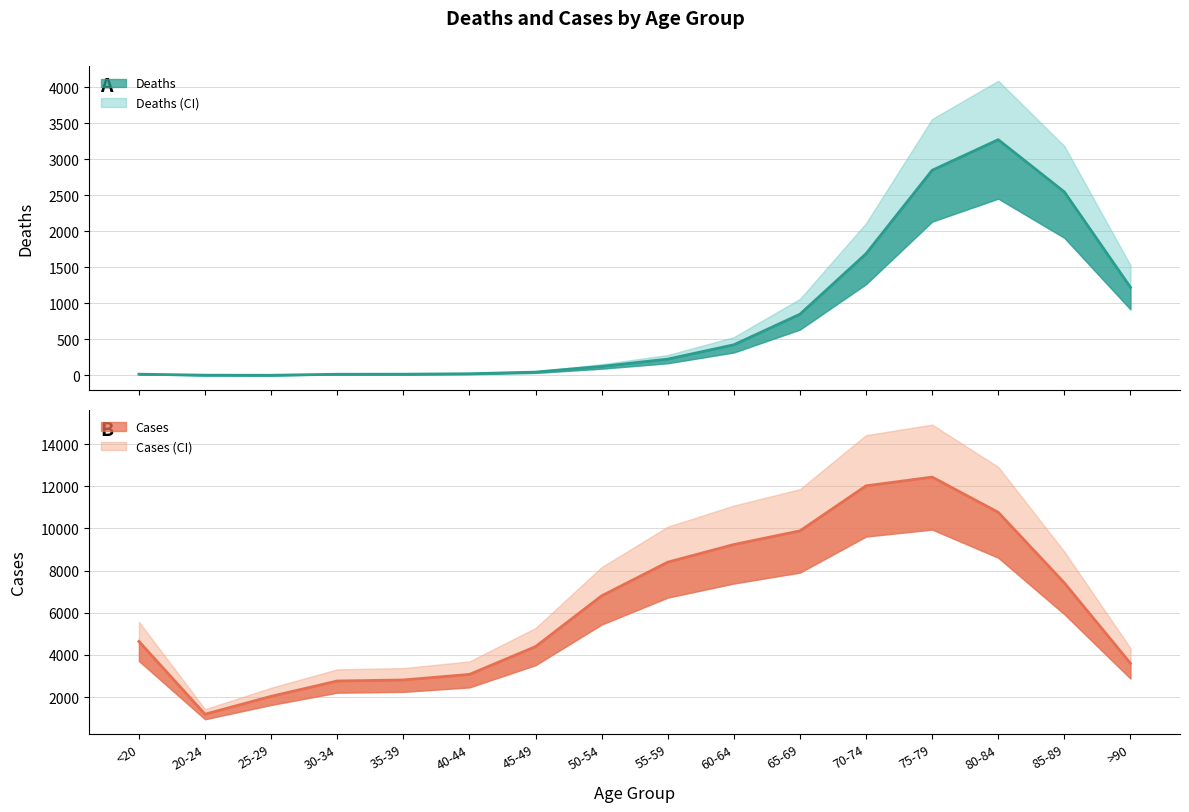

What position from the right is 50-54?

9